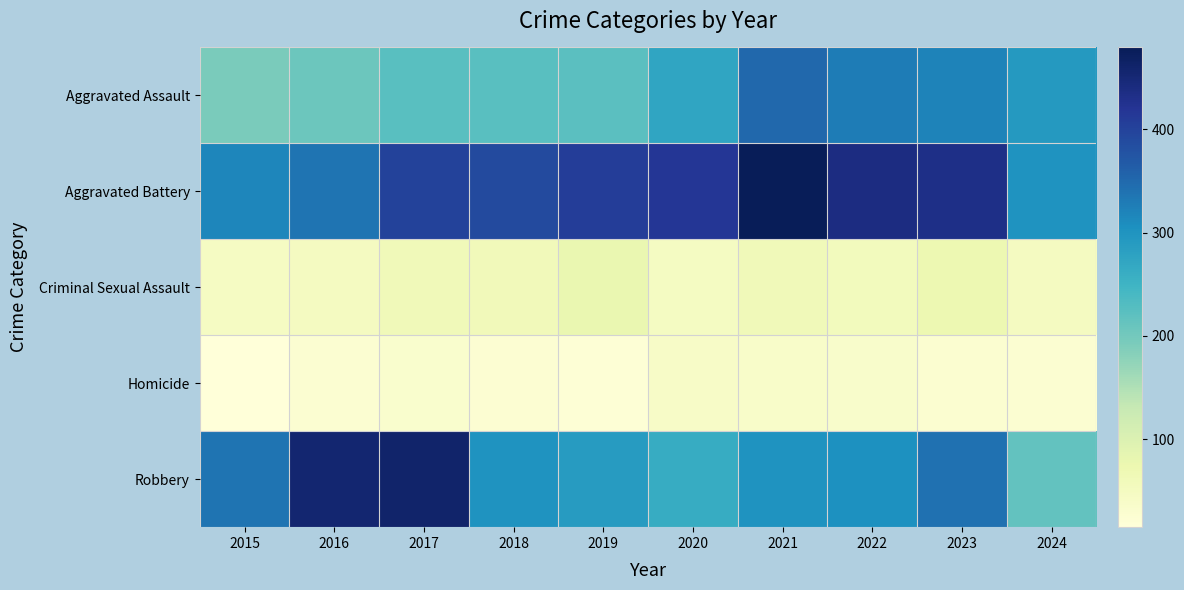

Which category has the highest value across all series?

2021